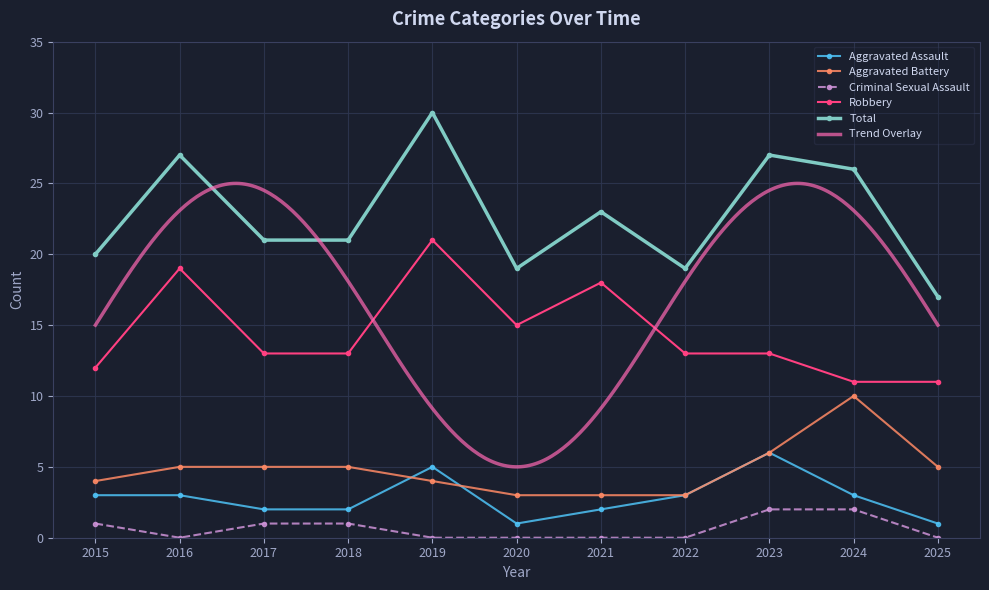

True or false: Aggravated Assault and Robbery intersect in this chart.

False